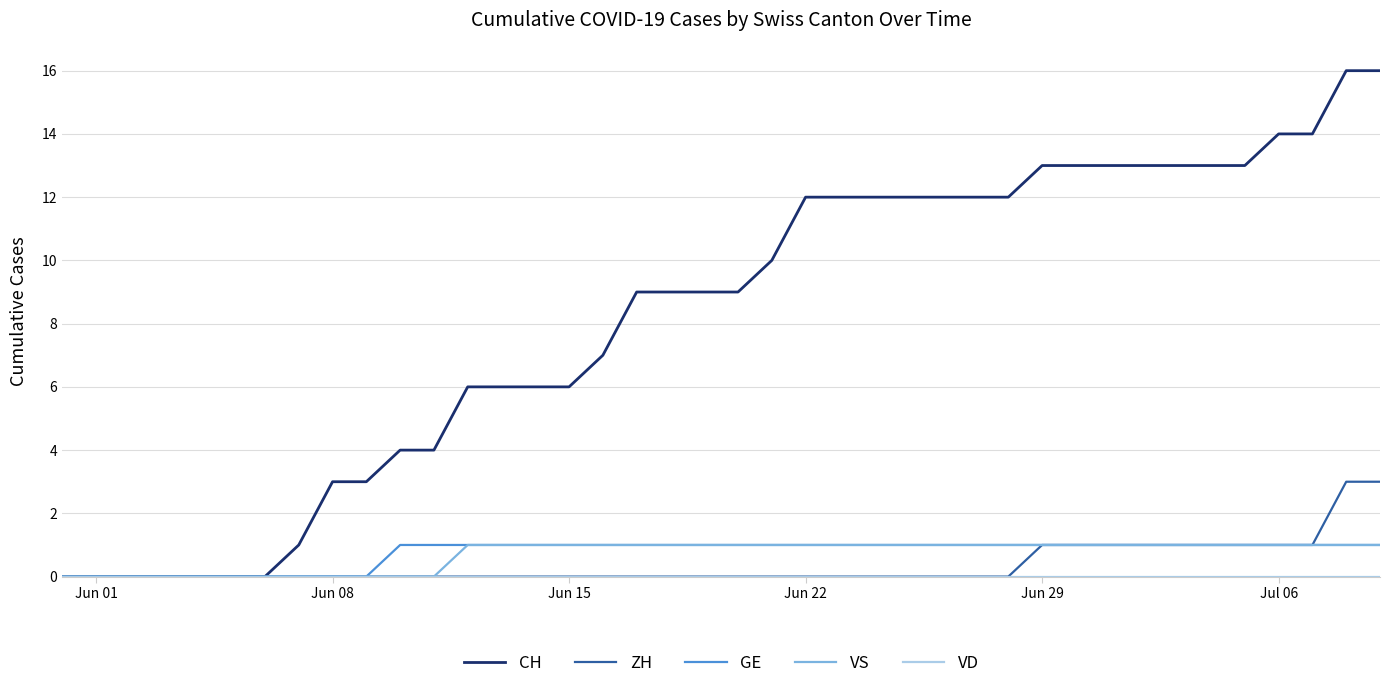

Which series has the largest range (max minus min)?

CH